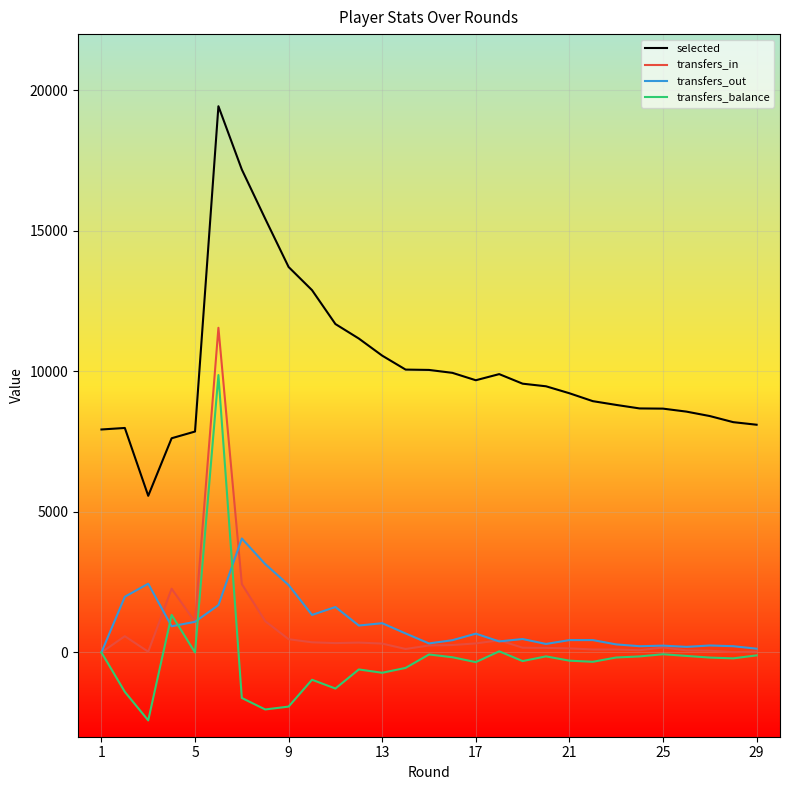

Which series has the largest range (max minus min)?

selected